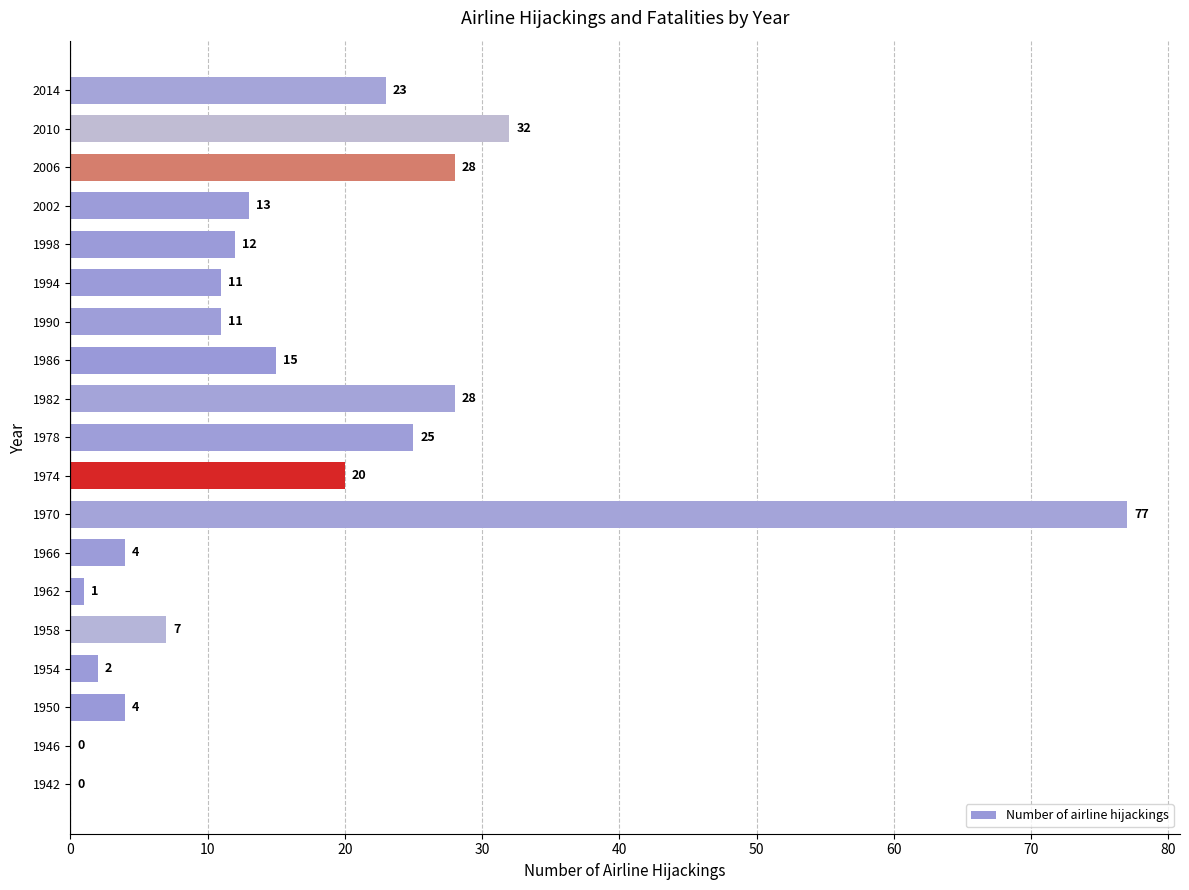

Reading top to bottom, extract all data points from this chart.

2014=23	2010=32	2006=28	2002=13	1998=12	1994=11	1990=11	1986=15	1982=28	1978=25	1974=20	1970=77	1966=4	1962=1	1958=7	1954=2	1950=4	1946=0	1942=0